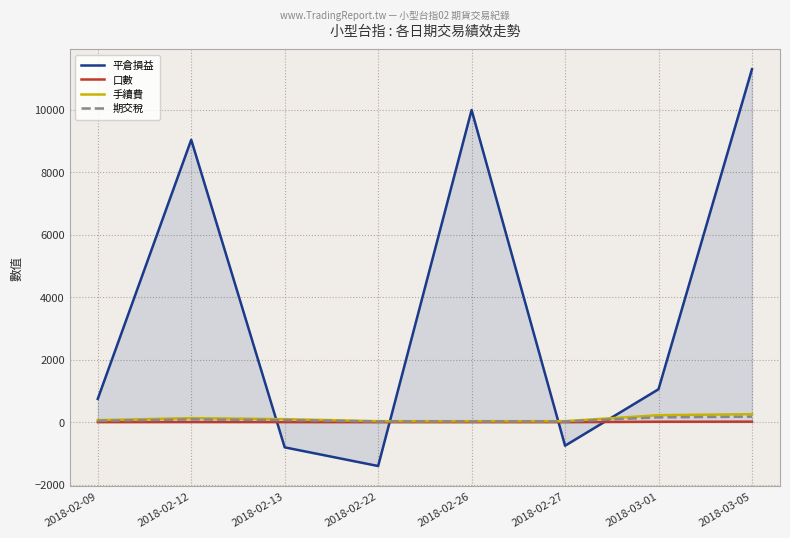

At which category is the sum across all series the highest?

2018-03-05